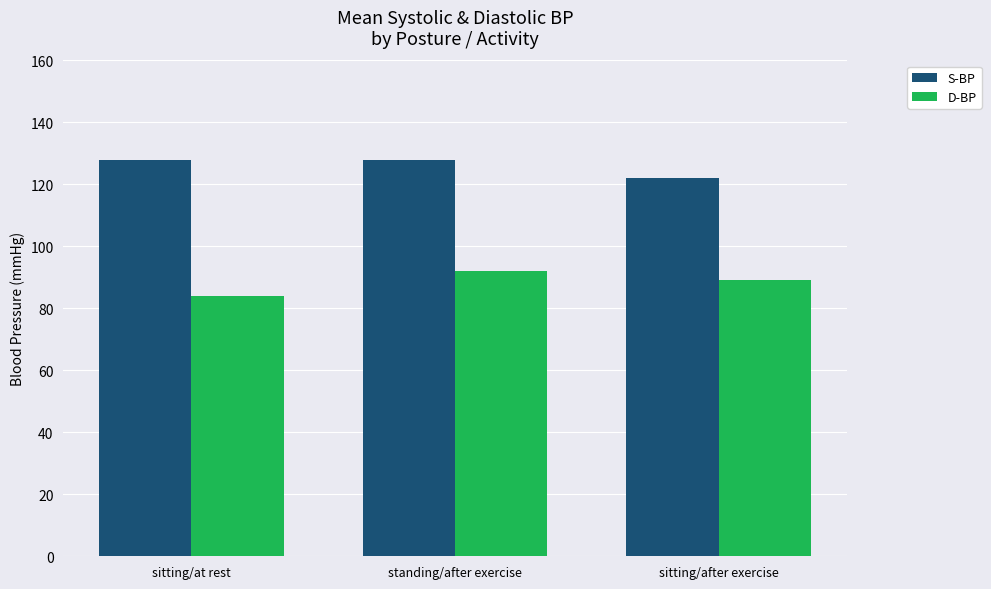

List the series in order of their overall mean, highest first.

S-BP, D-BP